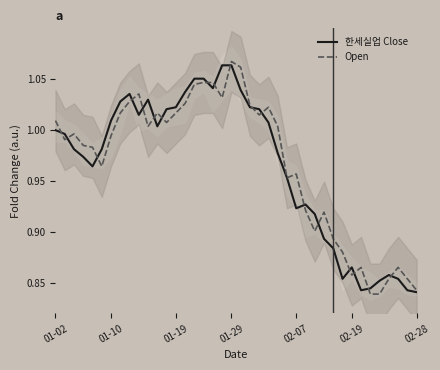

What is the highest value of the 한세실업 Close series?

1.1